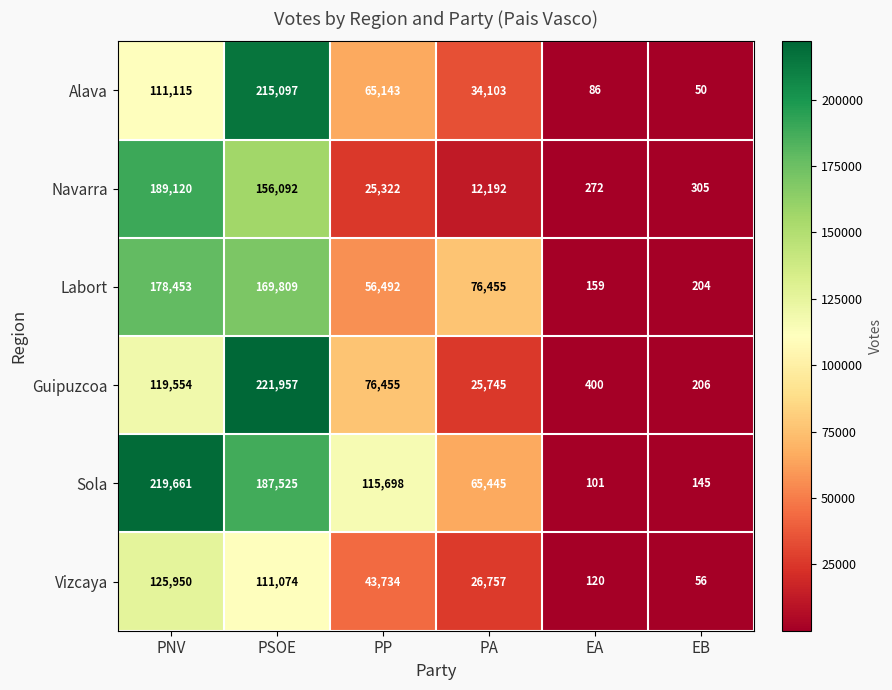

Rank the categories by Sola value from lowest to highest.

EA, EB, PA, PP, PSOE, PNV